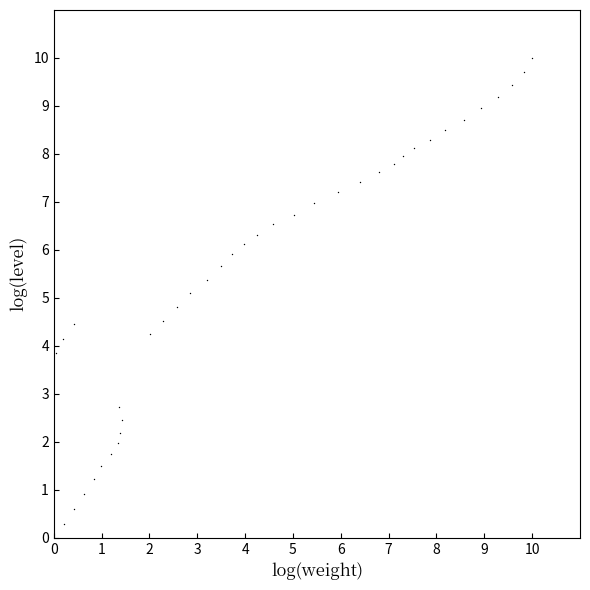

What is the range of X values (max minus min)?

10.0